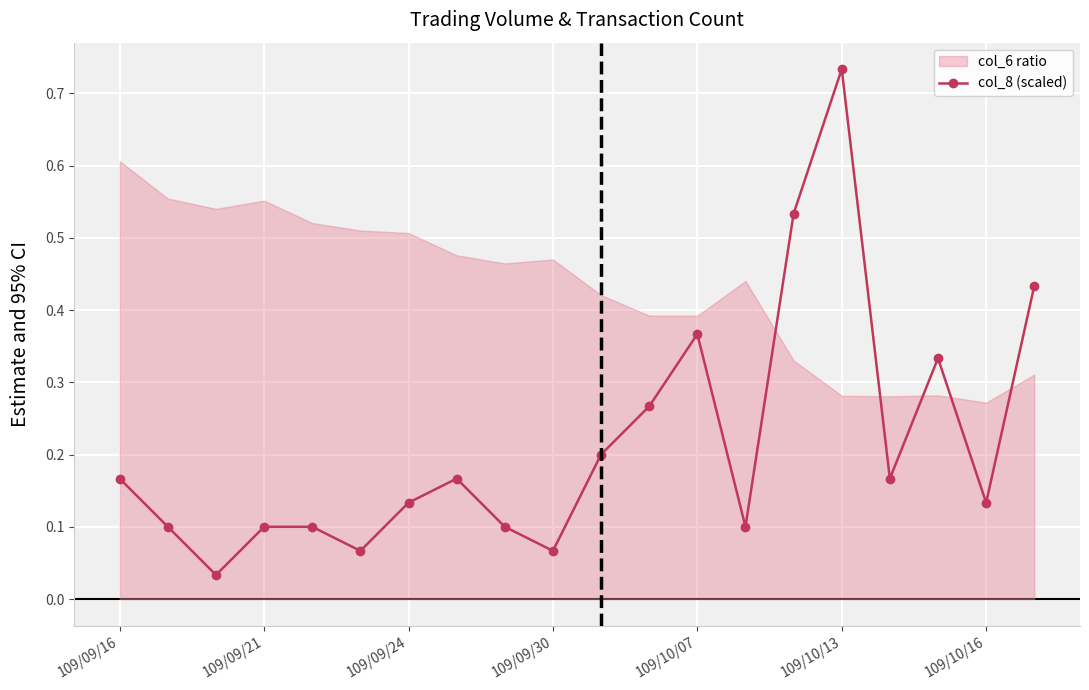

How many interior local valleys does the col_8 (scaled) series have?

6